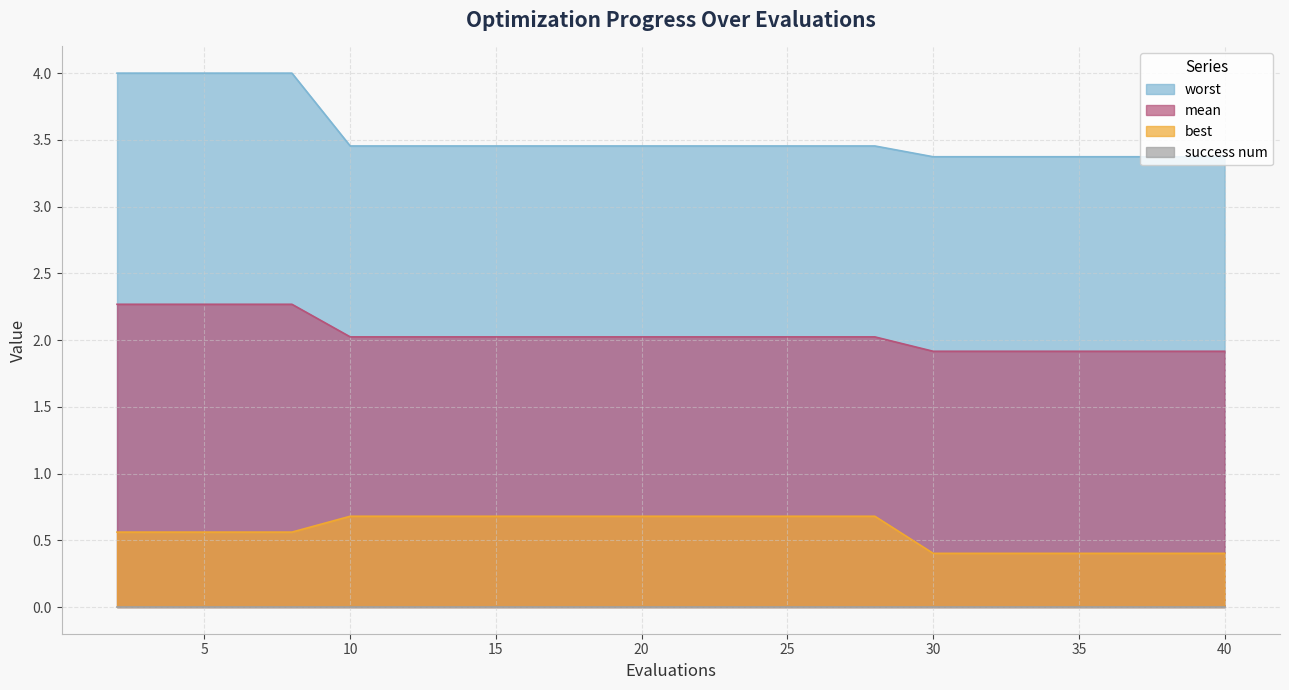

What is the greatest value displayed?

4.0